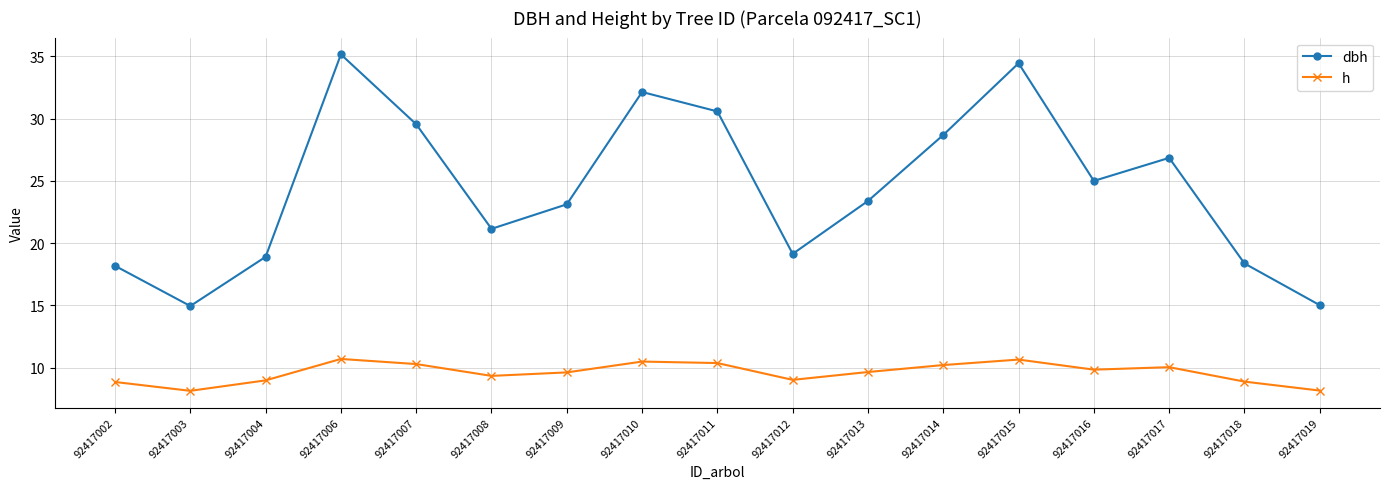

Where is dbh nearest to the value 25?

92417016